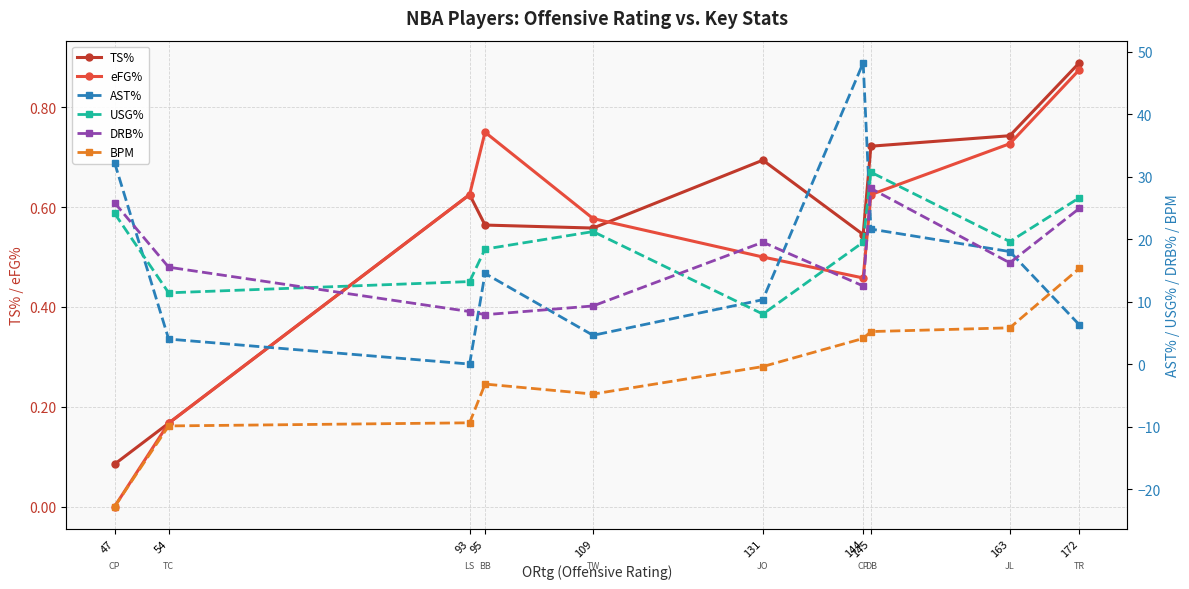

Rank the series at 93 from lowest to highest value.

BPM, AST%, TS%, eFG%, DRB%, USG%